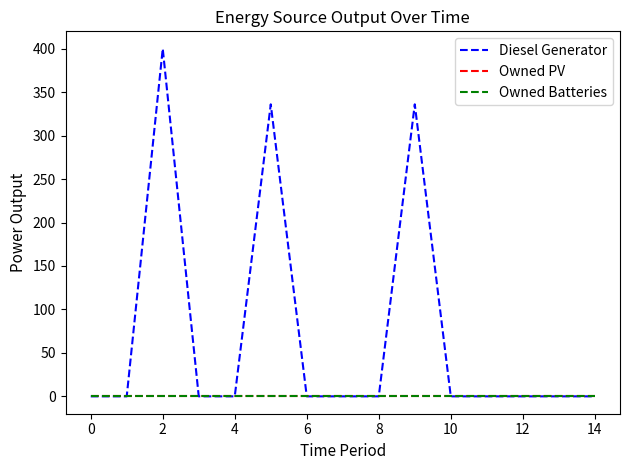

Does the chart display data point markers on the line(s)?

No